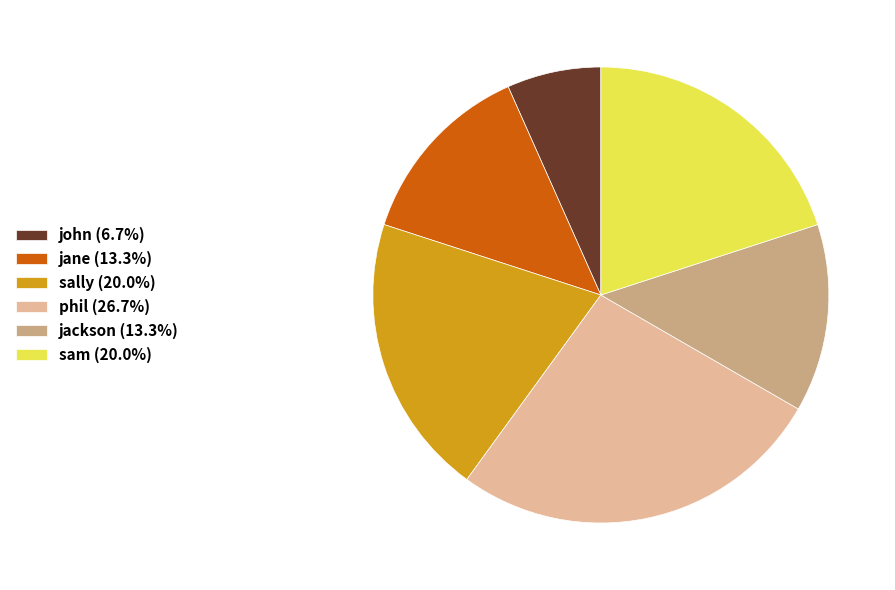

Which category has the smallest portion of the pie?

john